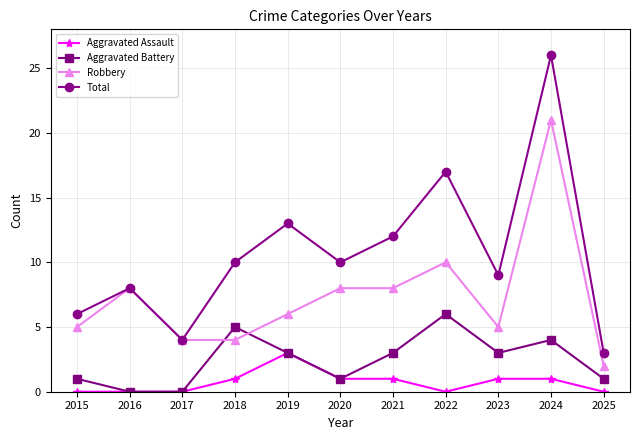

Count the Aggravated Assault values in the range 0 to 1.

10